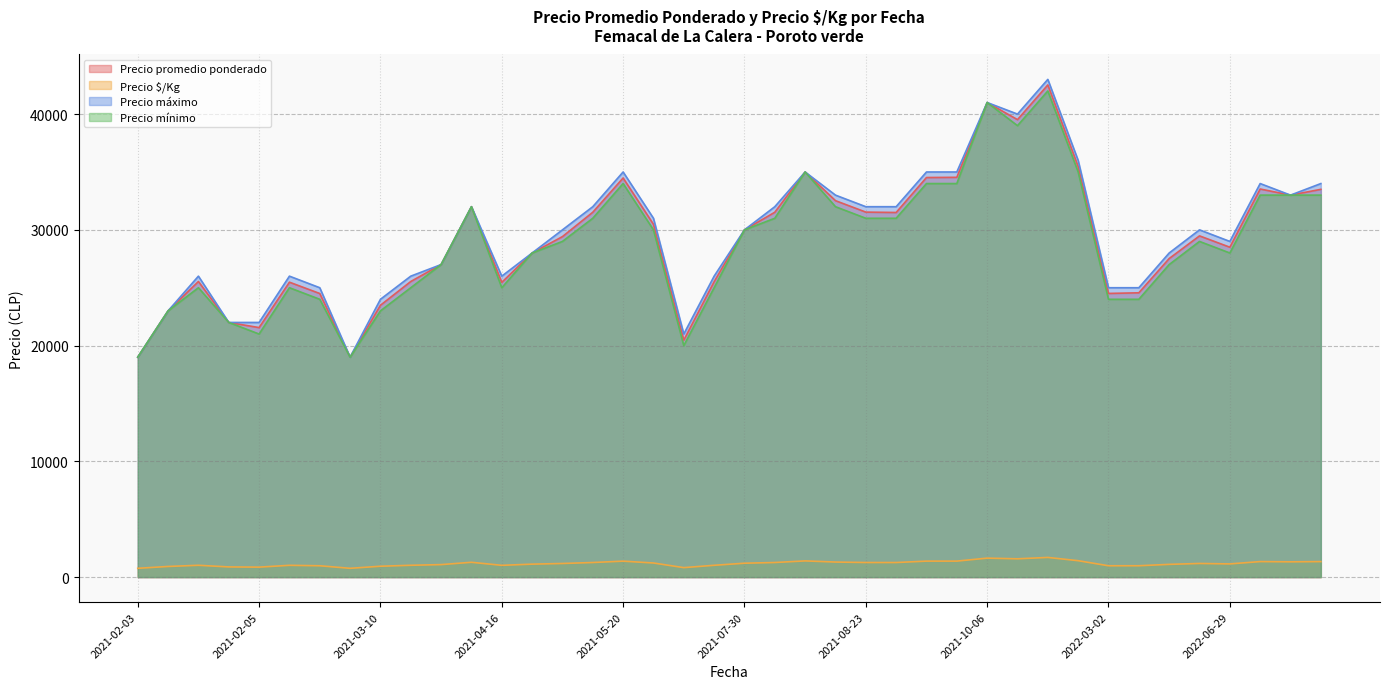

Which label corresponds to the largest value in the chart?

2021-11-11